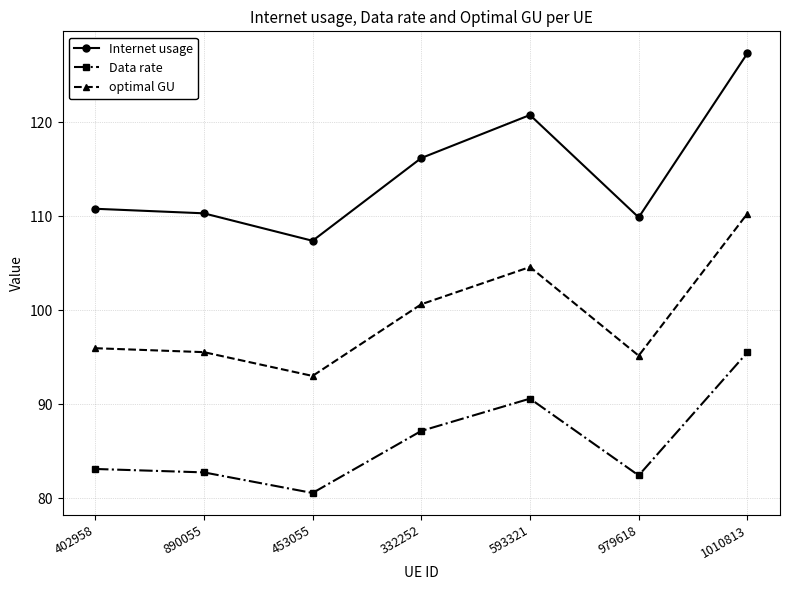

How many interior local valleys does the Internet usage series have?

2